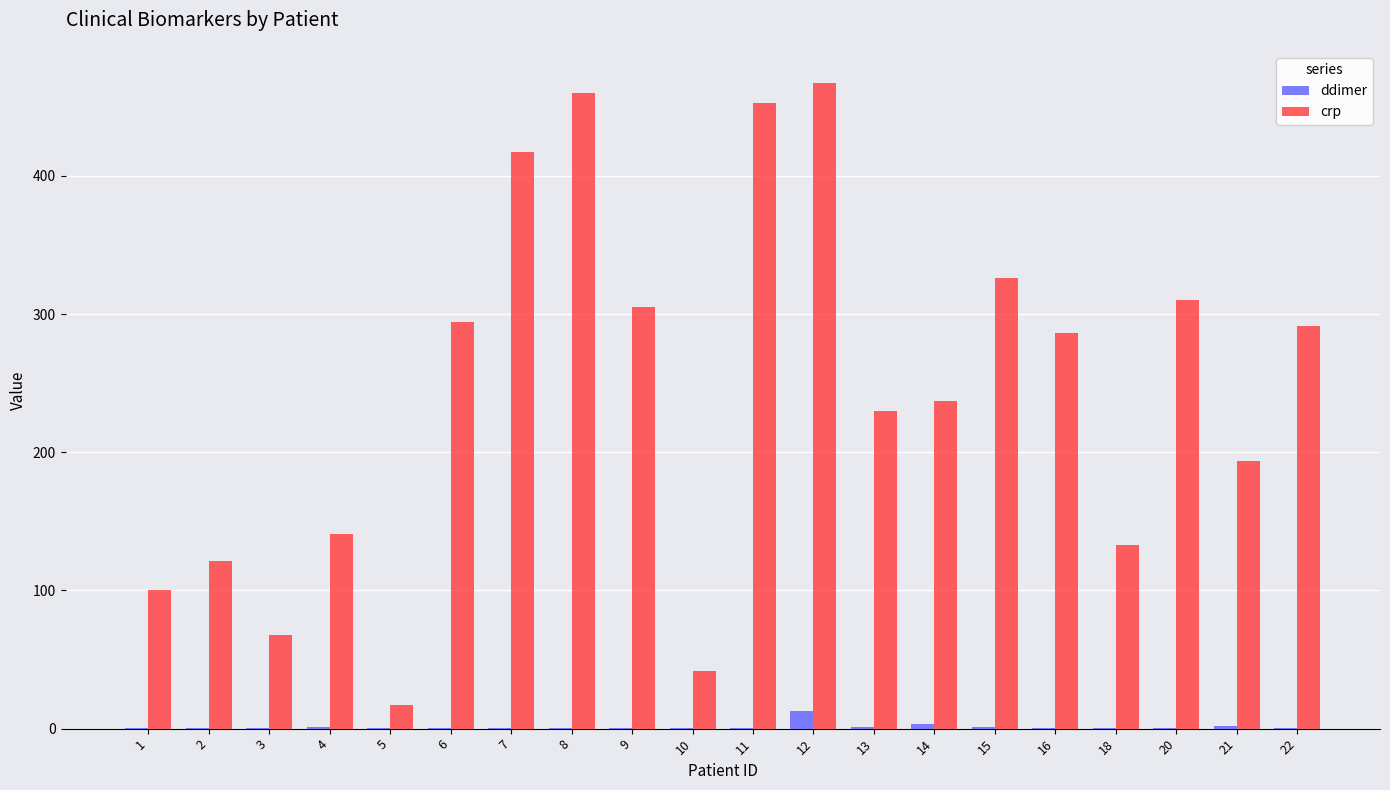

What is the sum of all ddimer values?

26.9